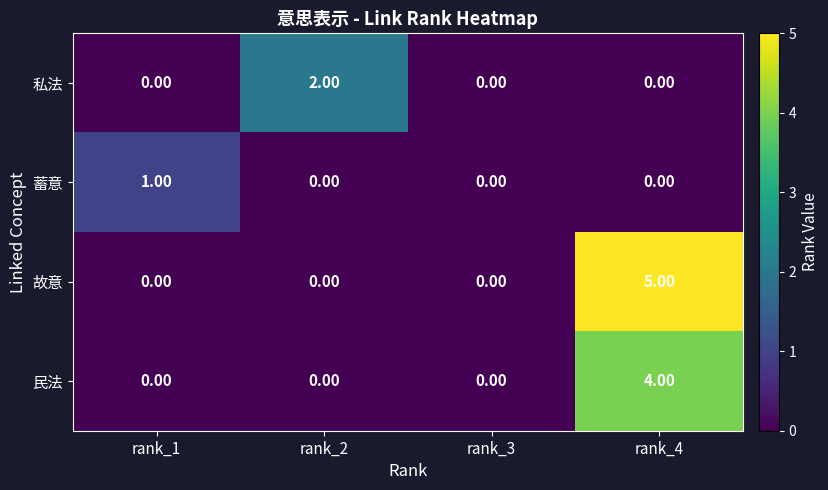

Which series has the largest total across all categories?

故意